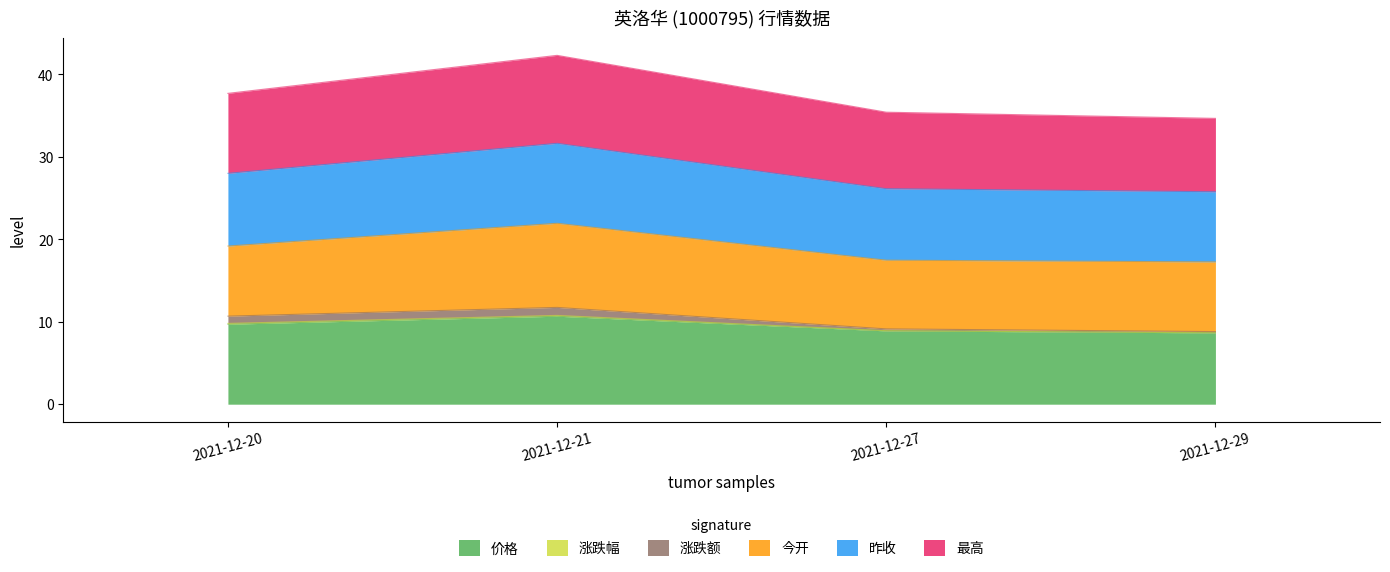

True or false: 昨收 has a value of 17.8 at 2021-12-29.

False